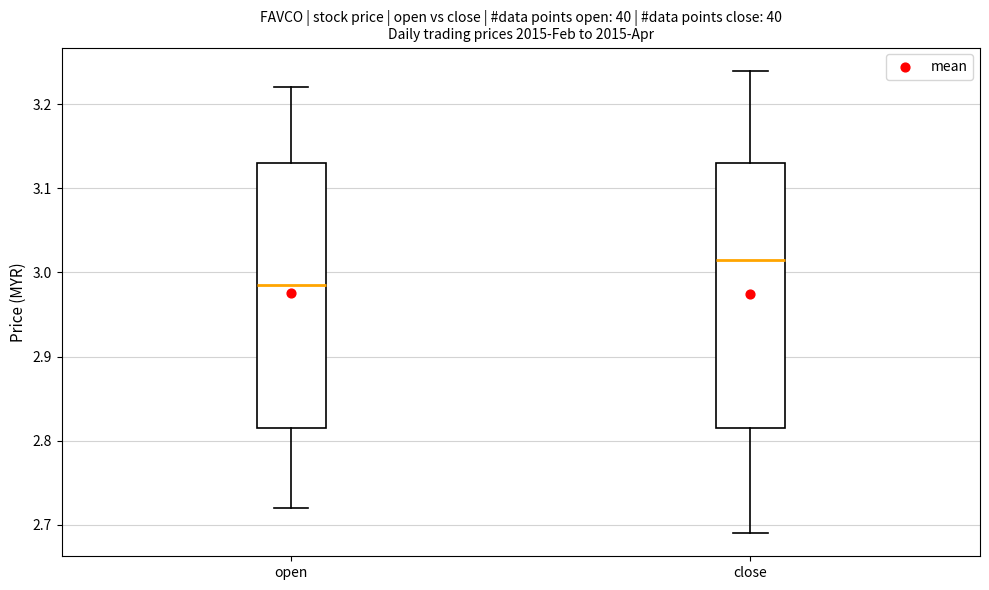

Where does the median line of the box for open sit on the y-axis? The values are not printed on the chart, so give them approximately, as read against the axis.

2.99